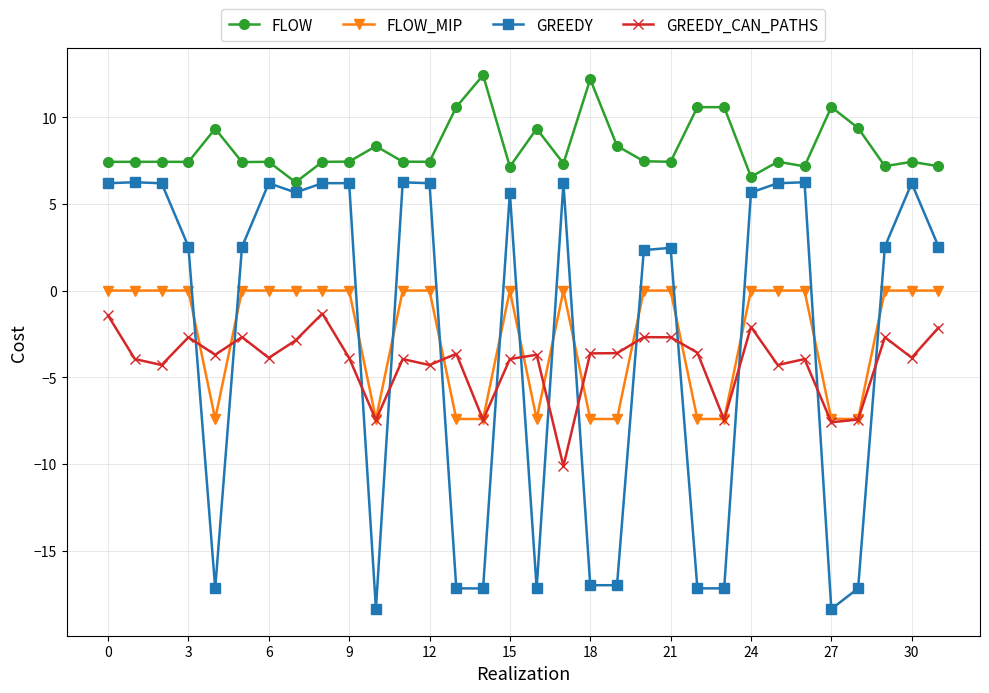

True or false: GREEDY_CAN_PATHS has more than 1 interior local peaks.

True